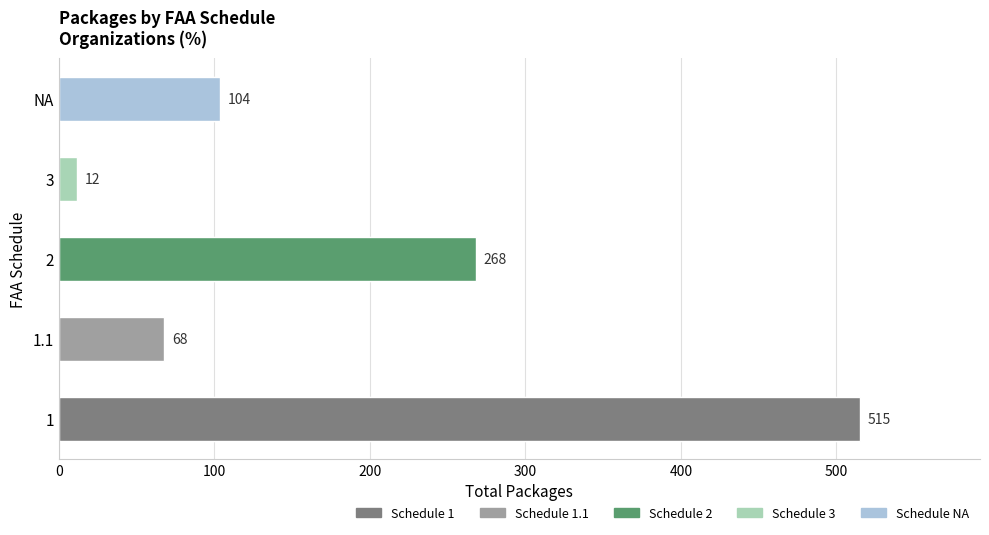

What is the label of the 3rd bar from the left?

2